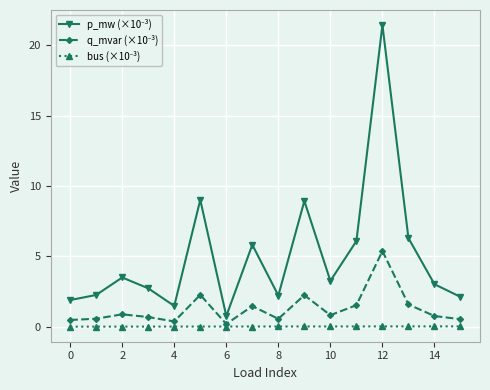

At how many categories does at least one series exceed 5?

6